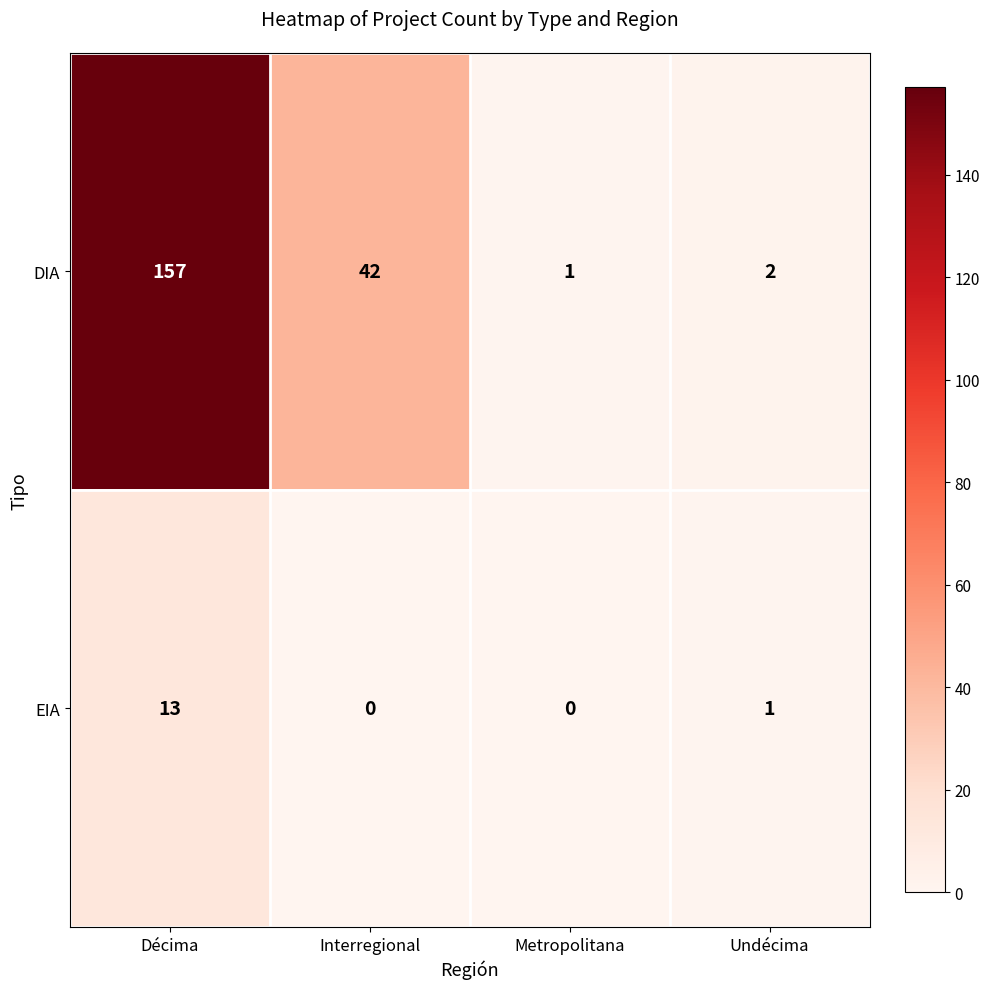

Which series has the largest range (max minus min)?

DIA